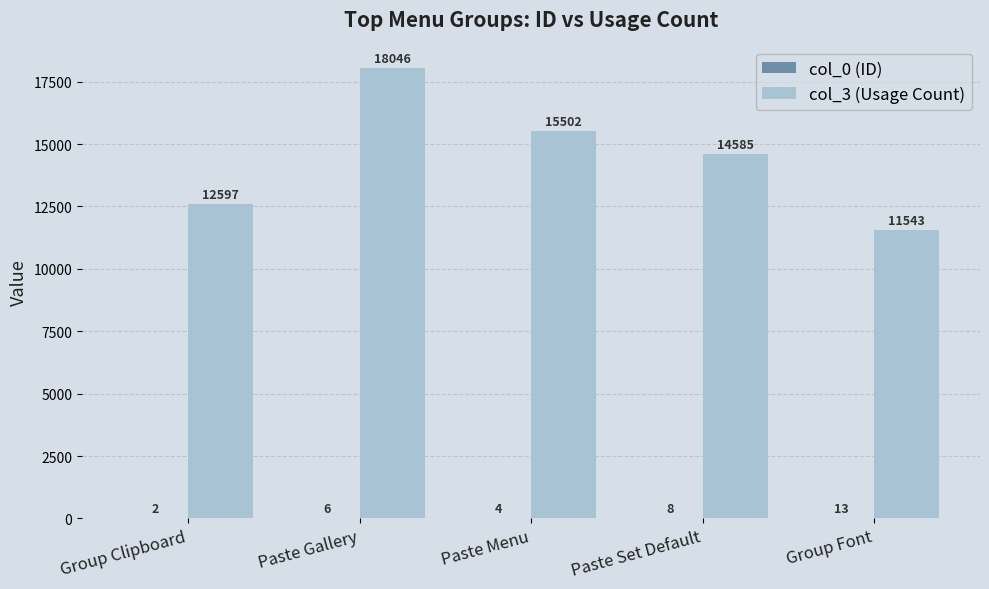

Which series changed the most between Group Clipboard and Group Font?

col_3 (Usage Count)